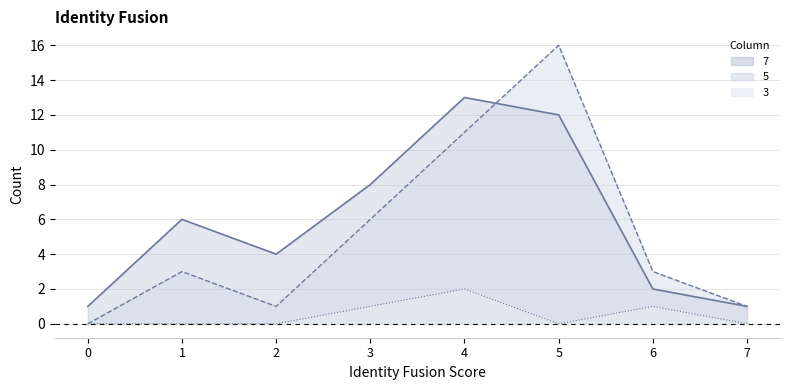

What is the highest value of the 5 series?

16